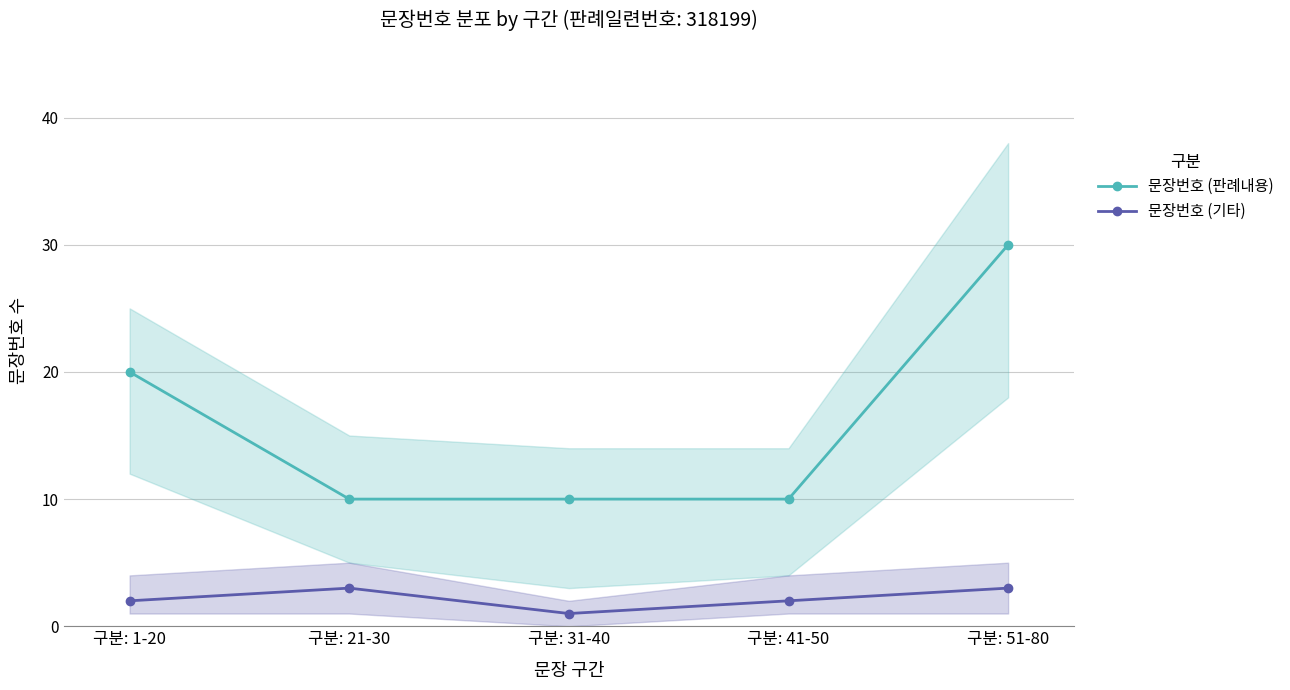

How many series are shown in this chart?

2